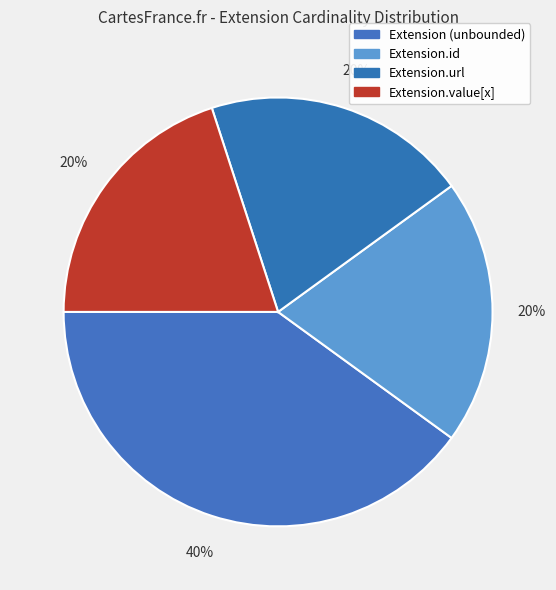

Count the number of slices in the pie.

4